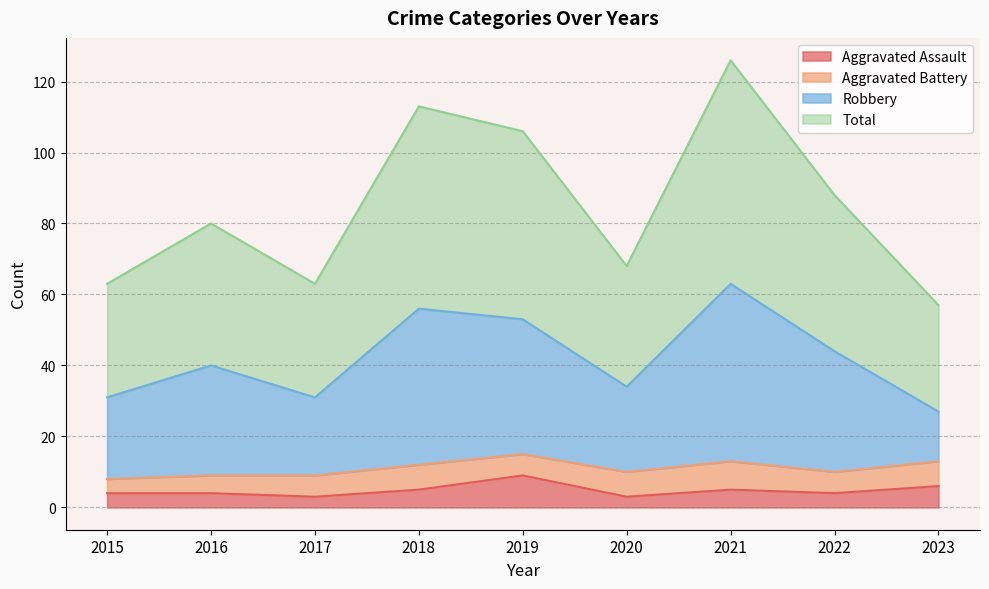

What value does the Aggravated Assault series have at 2016?

4